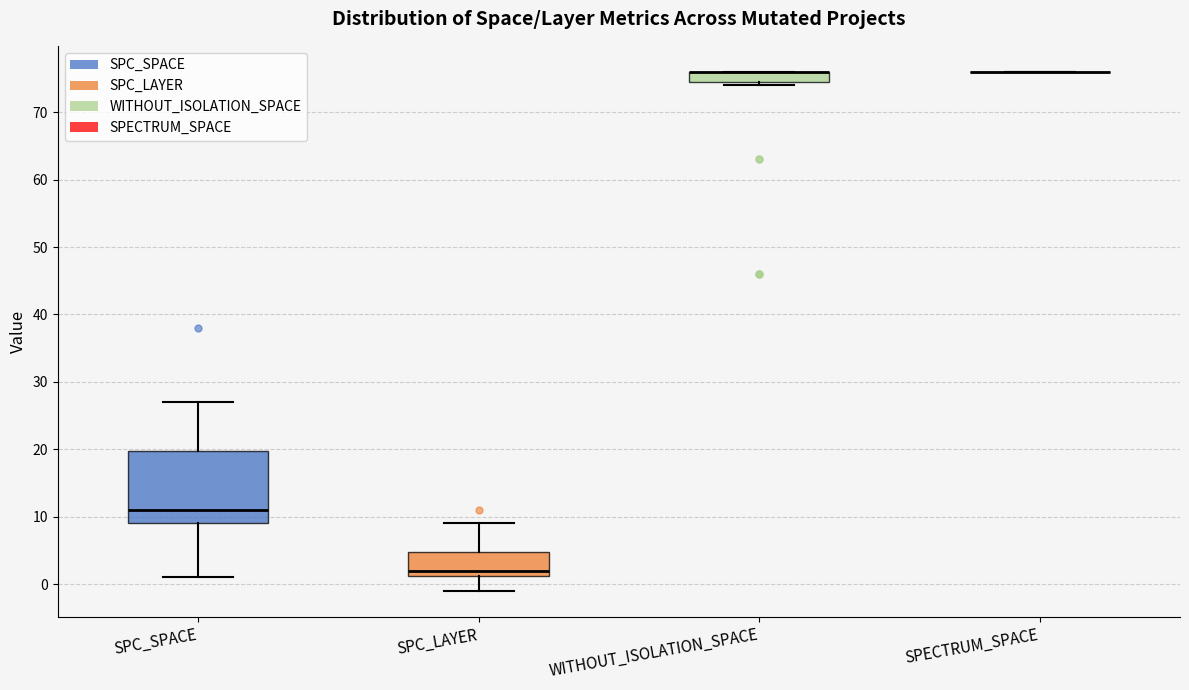

Reading left to right, transcribe this box plot: for each box, give where its median line is, the range the box spans, and where its two whiskers end, as read against the y-axis. The values are not printed on the chart, so give them approximately, as read against the axis.

SPC_SPACE: median 11, box 9 to 20, whiskers 1 to 27
SPC_LAYER: median 2, box 1 to 5, whiskers -1 to 9
WITHOUT_ISOLATION_SPACE: median 76 (drawn on the box's upper edge), box 75 to 76, whiskers 74 to 76
SPECTRUM_SPACE: box collapsed to a line at 76, whiskers 76 to 76